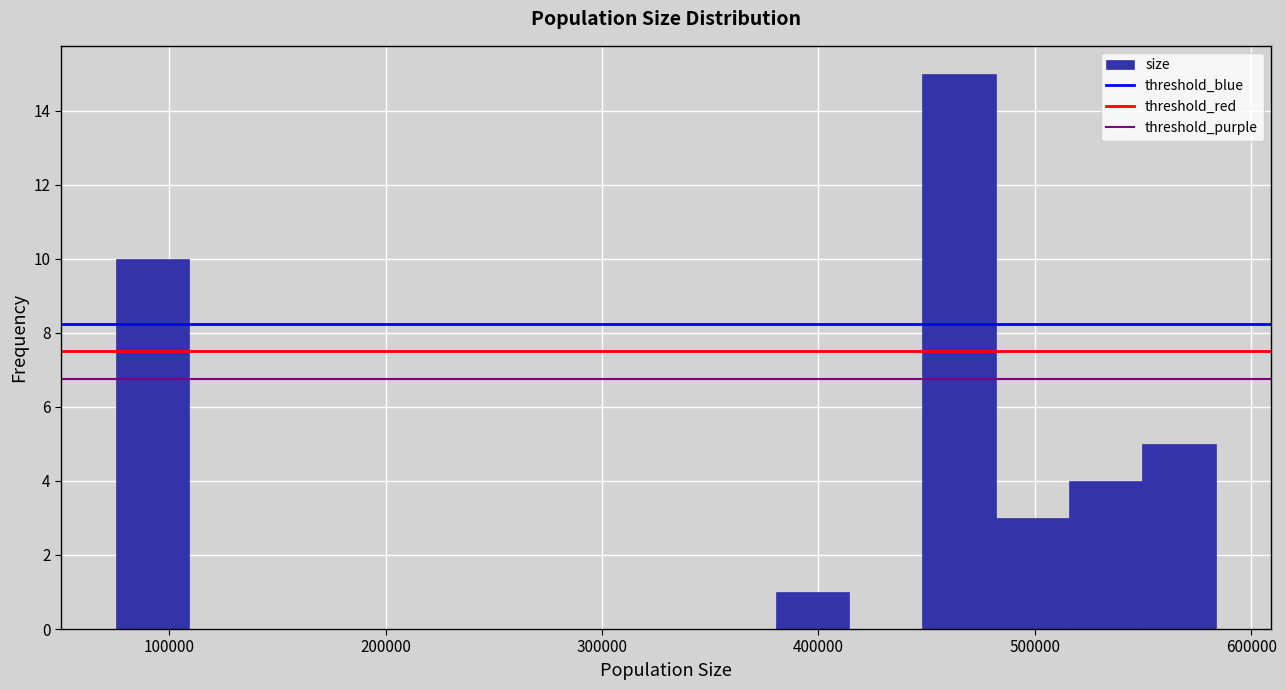

Read against the x-axis, roughly where is the centre of the tallest bar?

460000